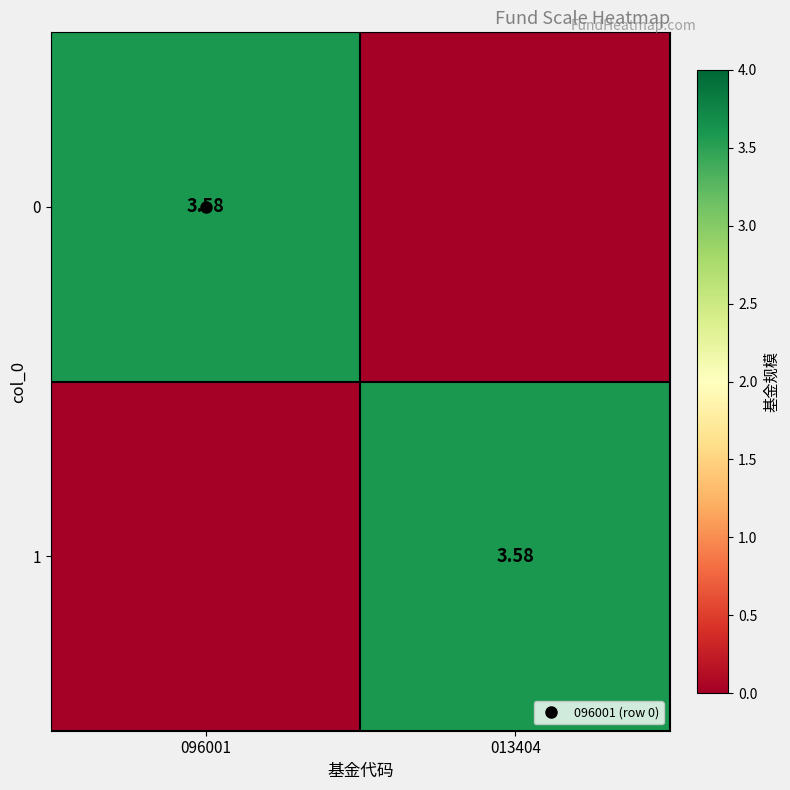

What is the sum of the 1 values at 096001 and 013404?

3.6